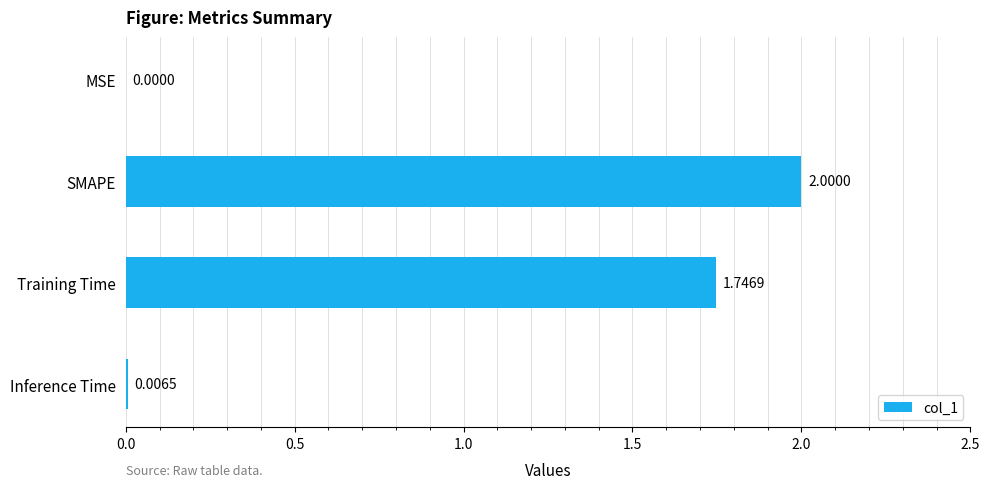

Which category has the highest value across all series?

SMAPE